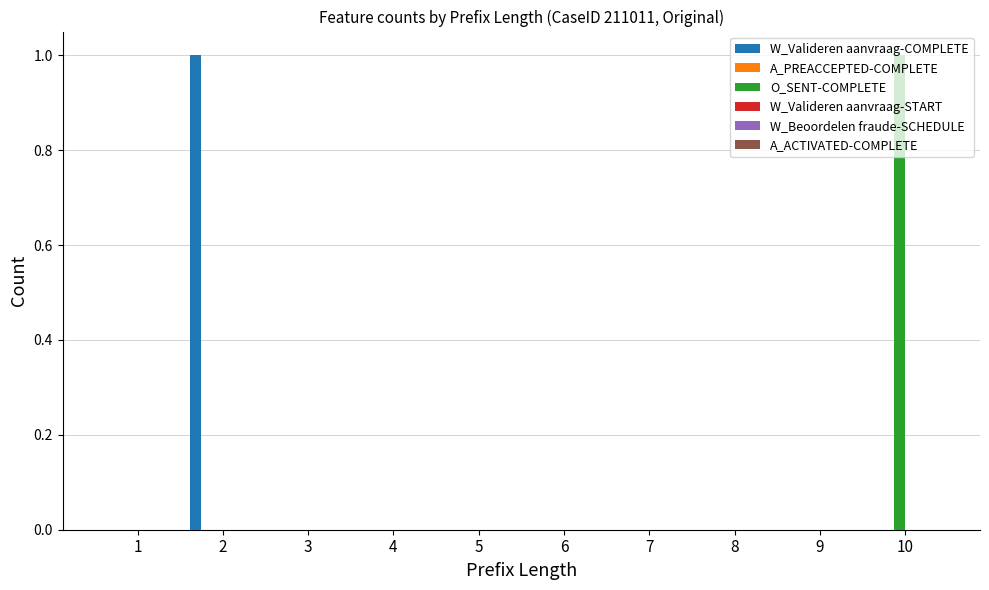

Are the bars grouped side by side (vs. stacked)?

Yes